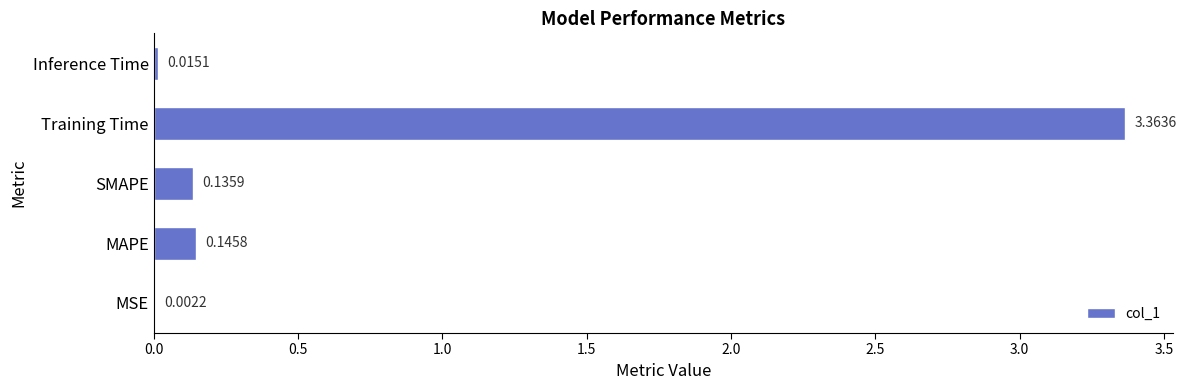

What is the sum of all values?

3.7